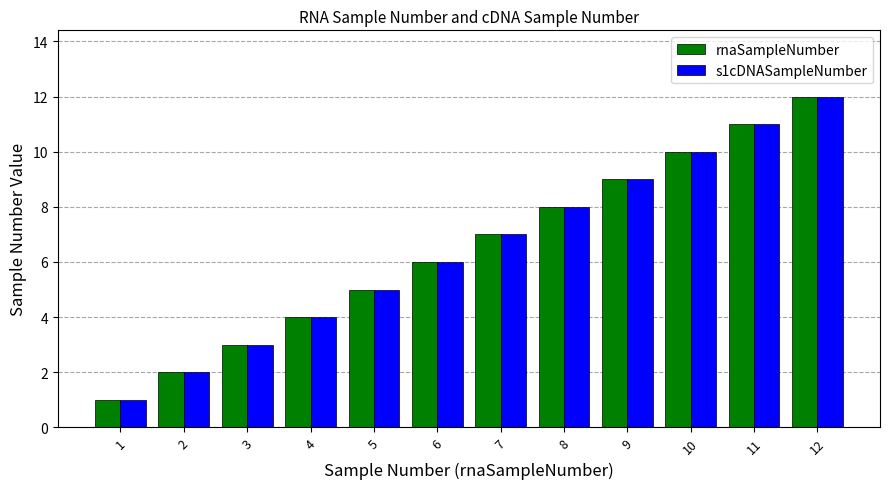

Is it true that rnaSampleNumber equals 2 at 6?

False